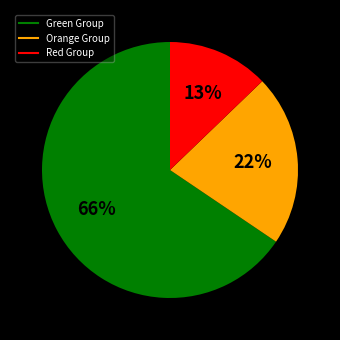

To the nearest percent, what is the average slice percentage?

33%